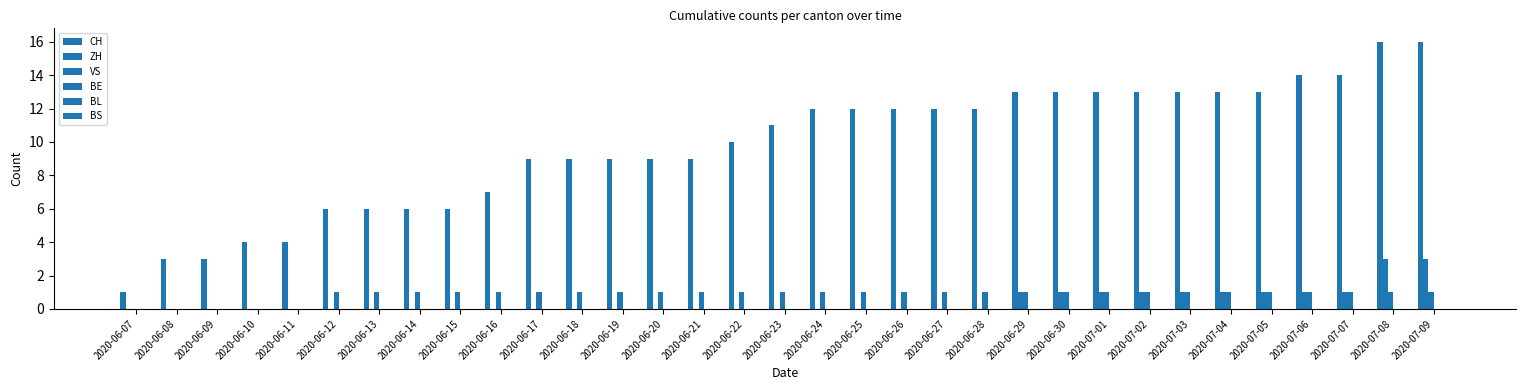

List the labels in order of ZH value, smallest first.

2020-06-07, 2020-06-08, 2020-06-09, 2020-06-10, 2020-06-11, 2020-06-12, 2020-06-13, 2020-06-14, 2020-06-15, 2020-06-16, 2020-06-17, 2020-06-18, 2020-06-19, 2020-06-20, 2020-06-21, 2020-06-22, 2020-06-23, 2020-06-24, 2020-06-25, 2020-06-26, 2020-06-27, 2020-06-28, 2020-06-29, 2020-06-30, 2020-07-01, 2020-07-02, 2020-07-03, 2020-07-04, 2020-07-05, 2020-07-06, 2020-07-07, 2020-07-08, 2020-07-09